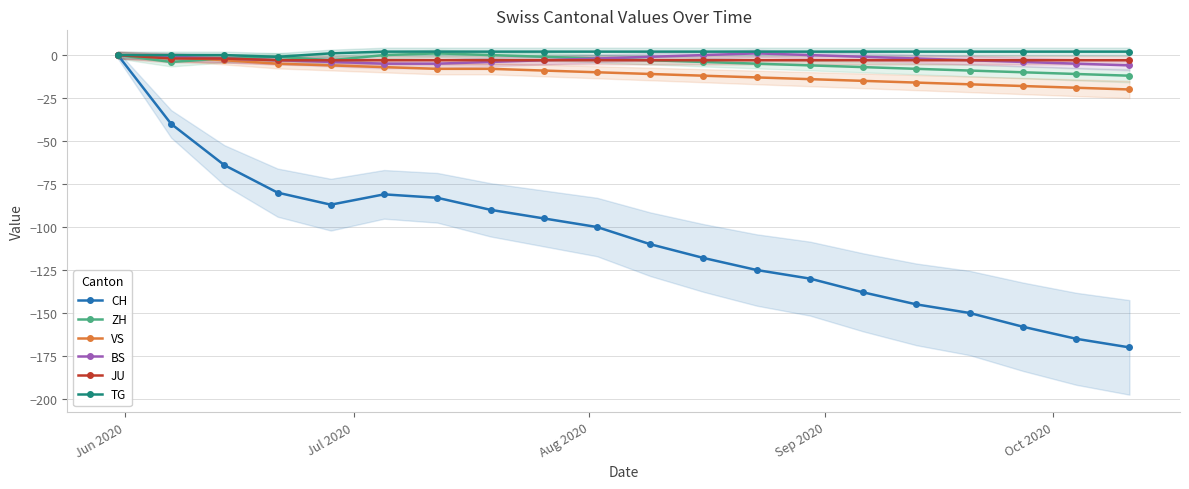

What is the highest value of the TG series?

2